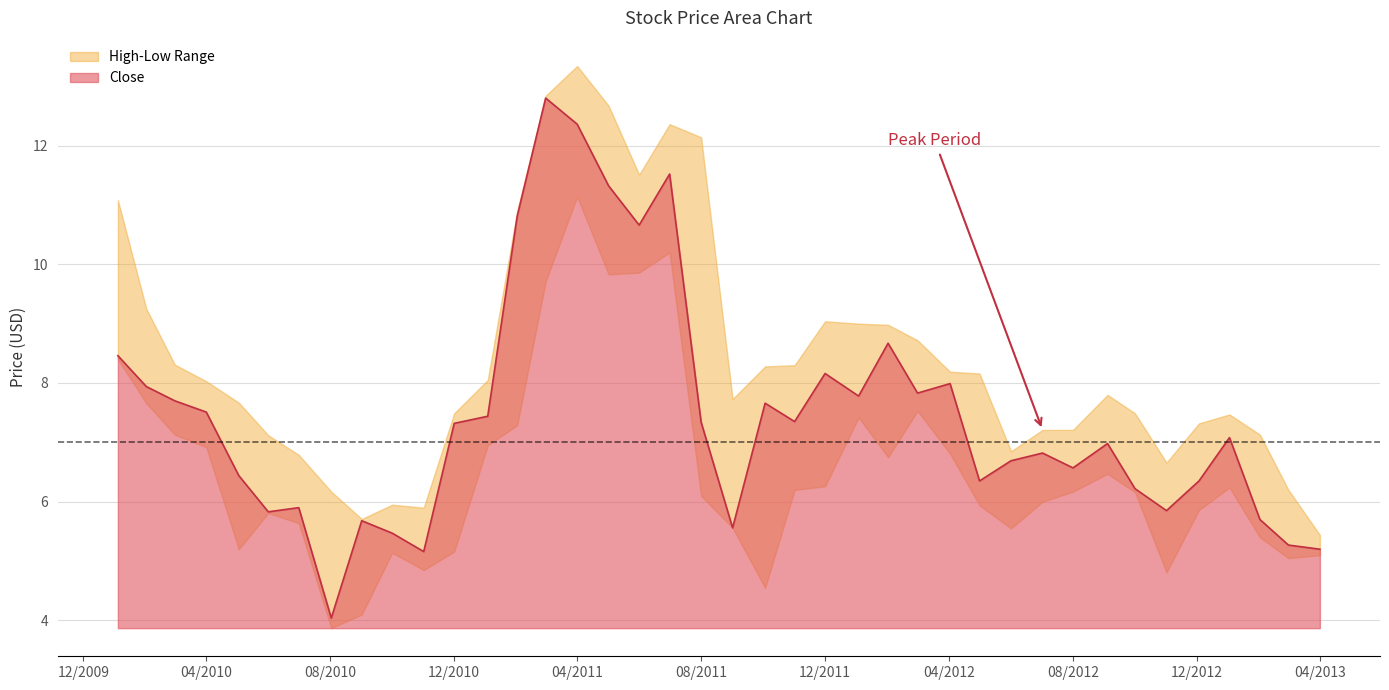

What is the sum of the High values at 2012-04-02 and 2010-09-01?

13.9